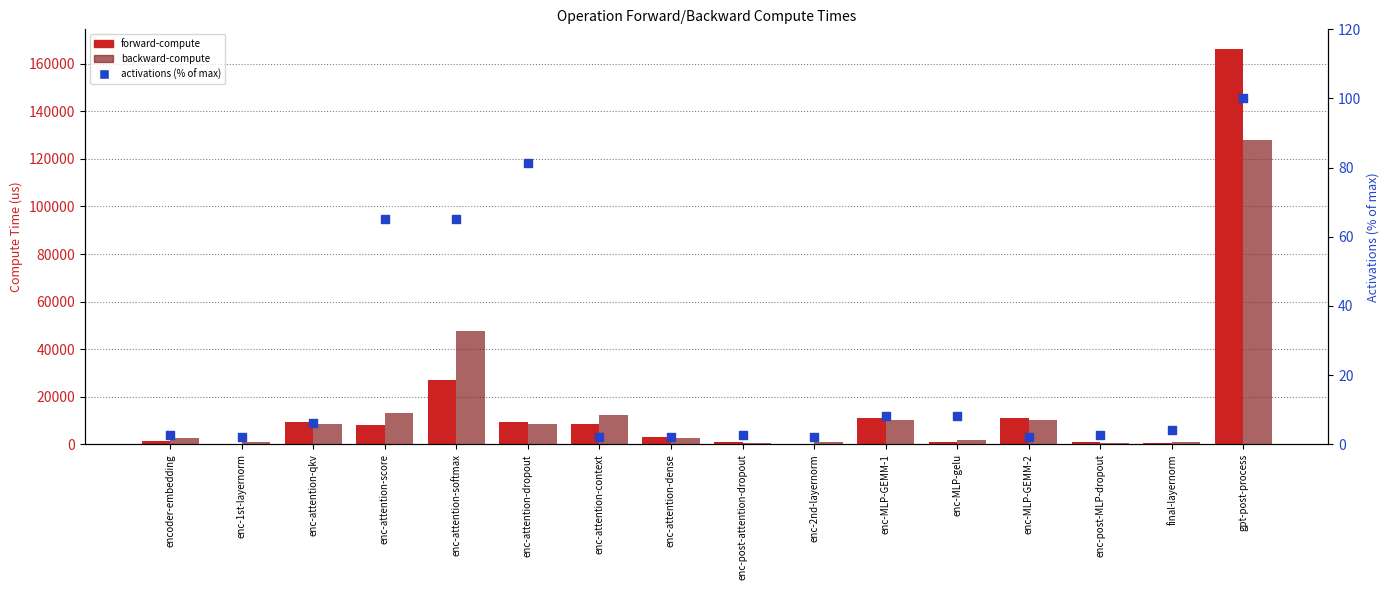

Which series contains the lowest Y value?

activations (% of max)